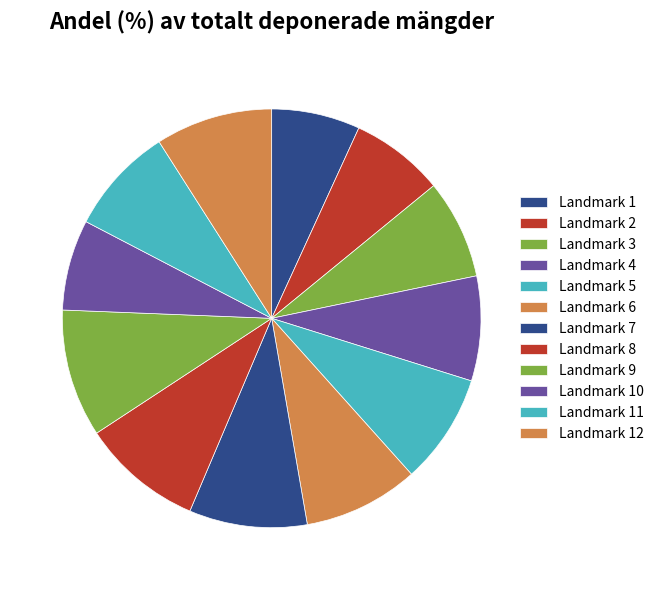

What is the largest slice in the pie chart?

Landmark 9